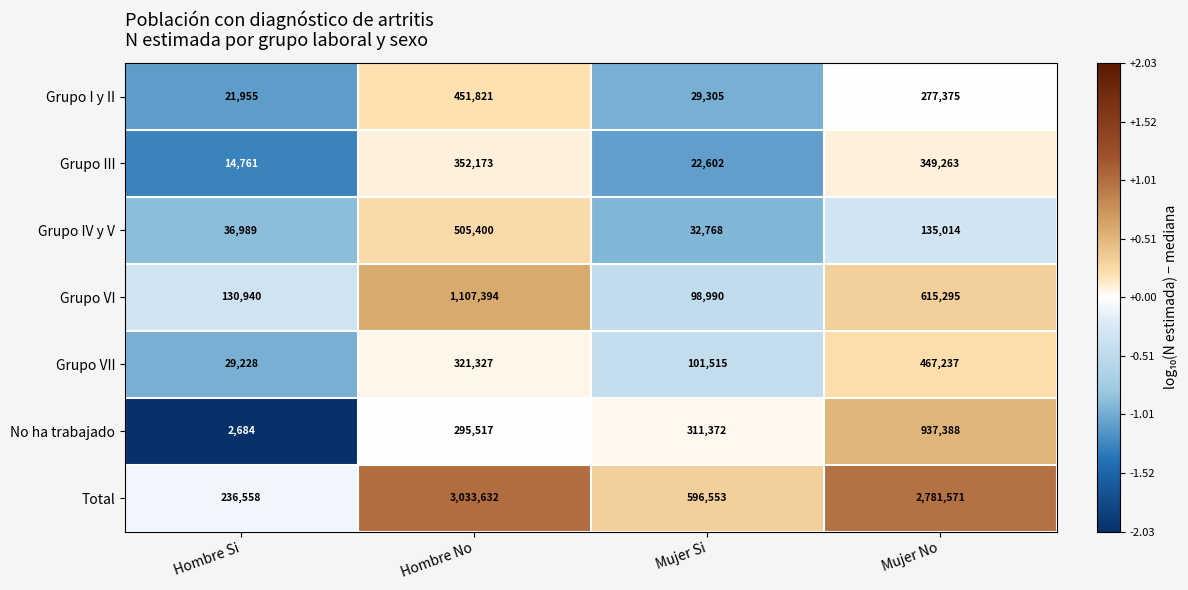

What is the total value across all series at Mujer No?

5563143